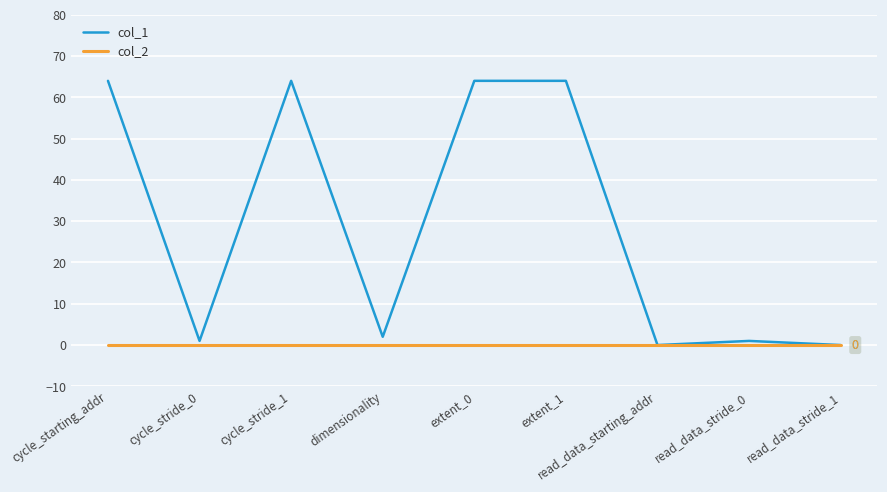

Reading right to left, extract all data points from this chart.

col_1: 0	1	0	64	64	2	64	1	64
col_2: 0	0	0	0	0	0	0	0	0